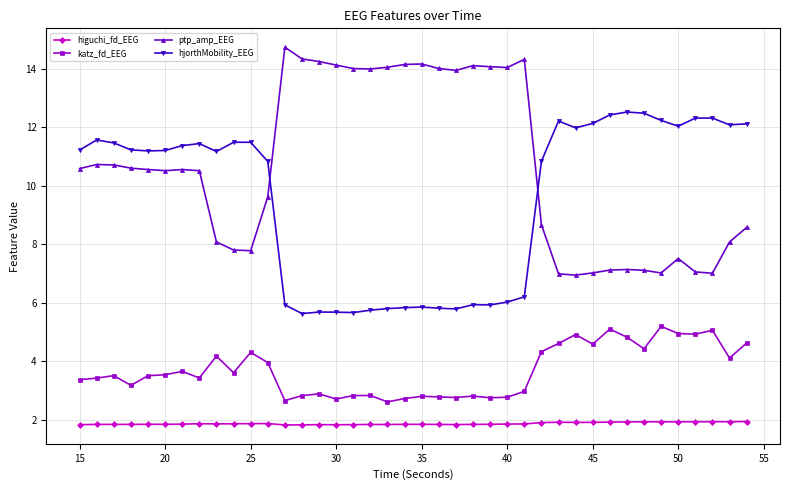

What is the value of the hjorthMobility_EEG point at the 14th from the left?

5.6